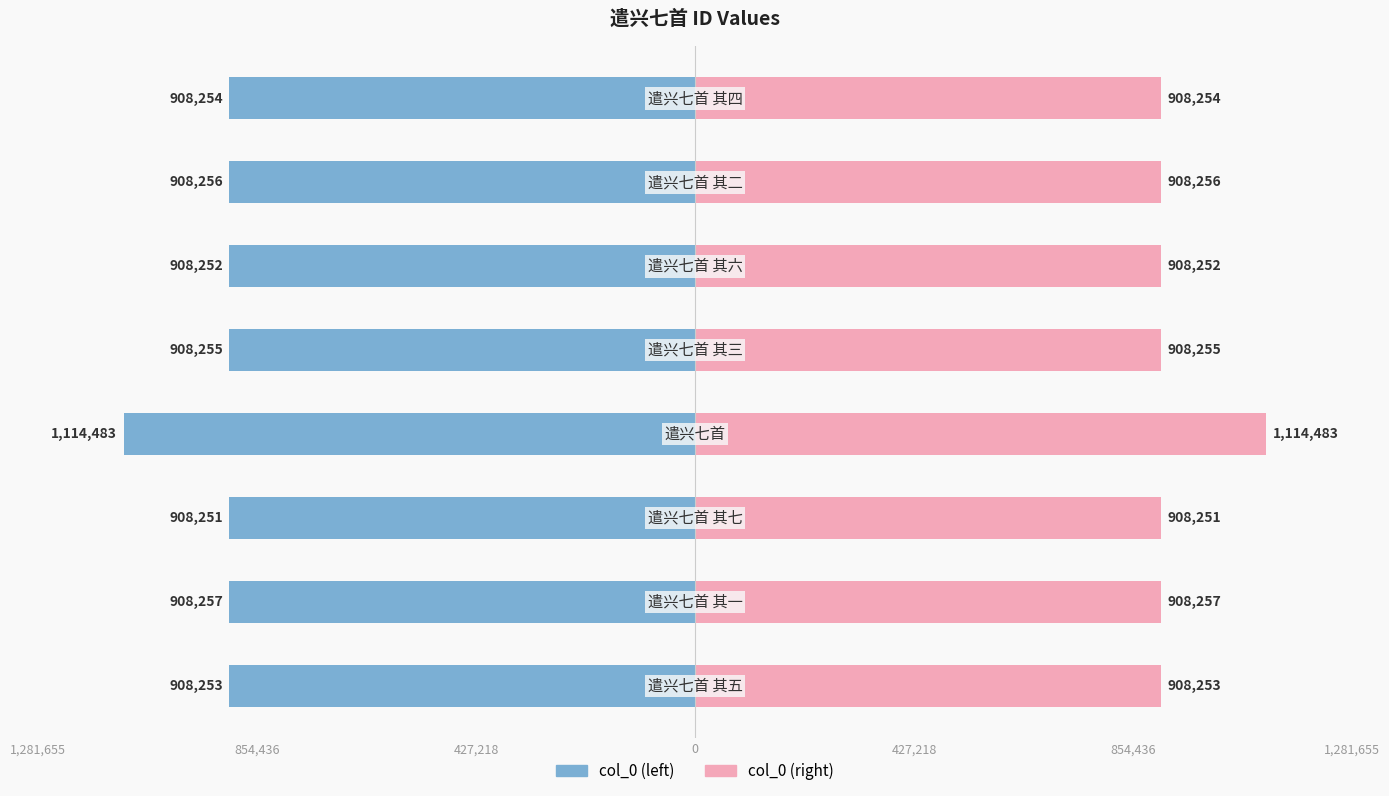

Which series has the largest range (max minus min)?

col_0 (left)